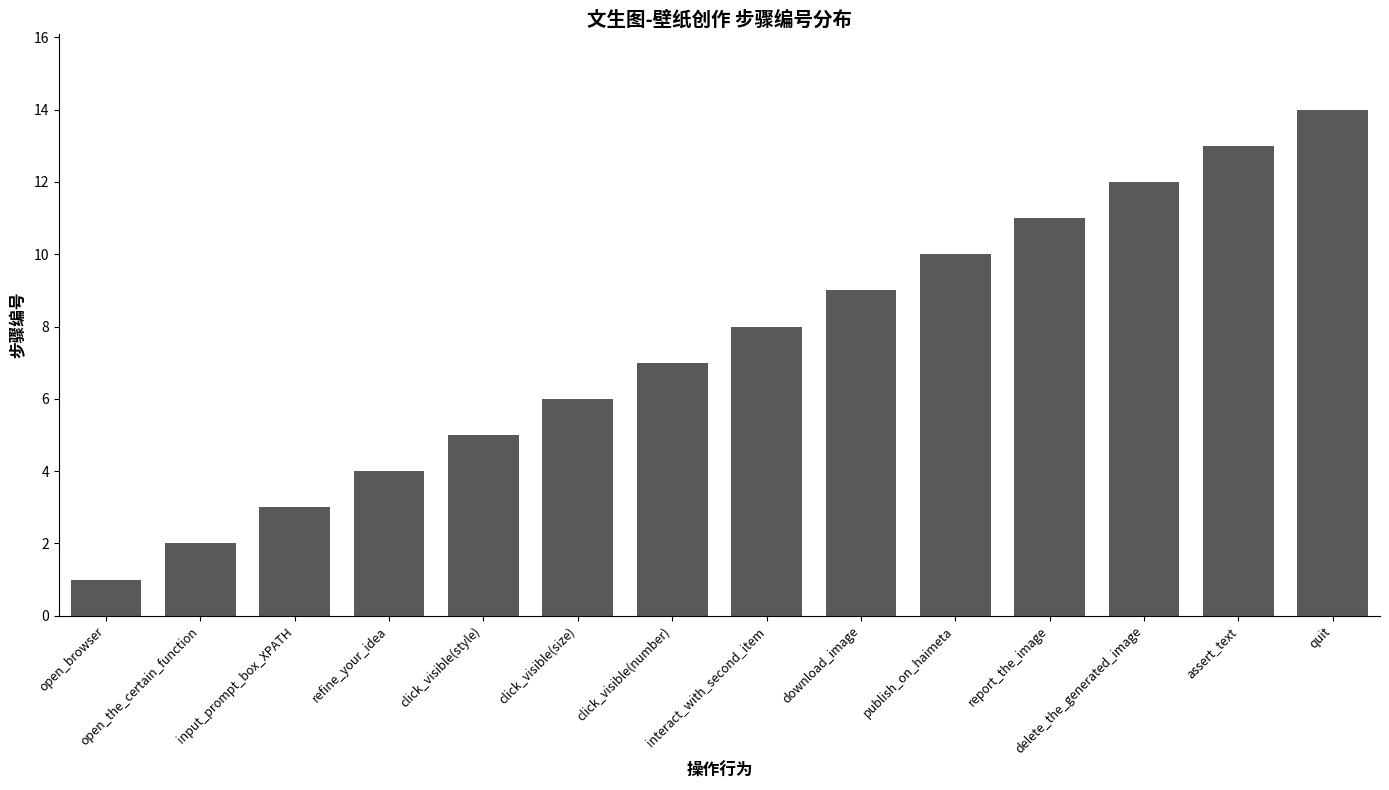

Which label corresponds to the smallest value in the chart?

open_browser